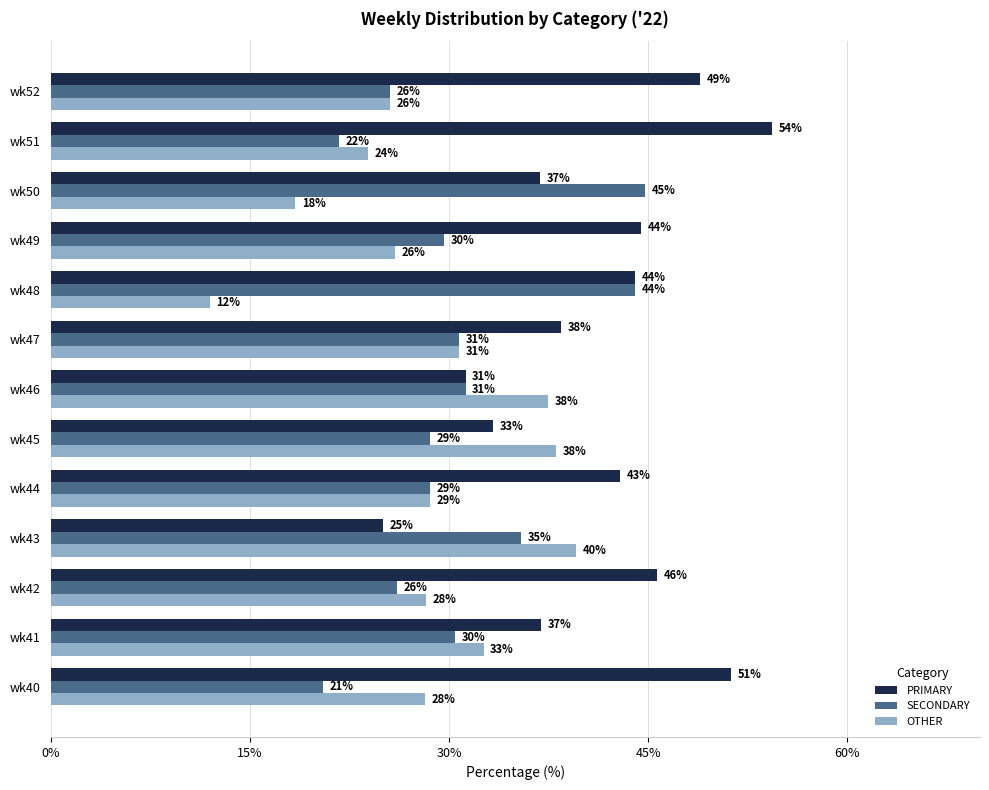

What is the sum of all OTHER values?

369.4